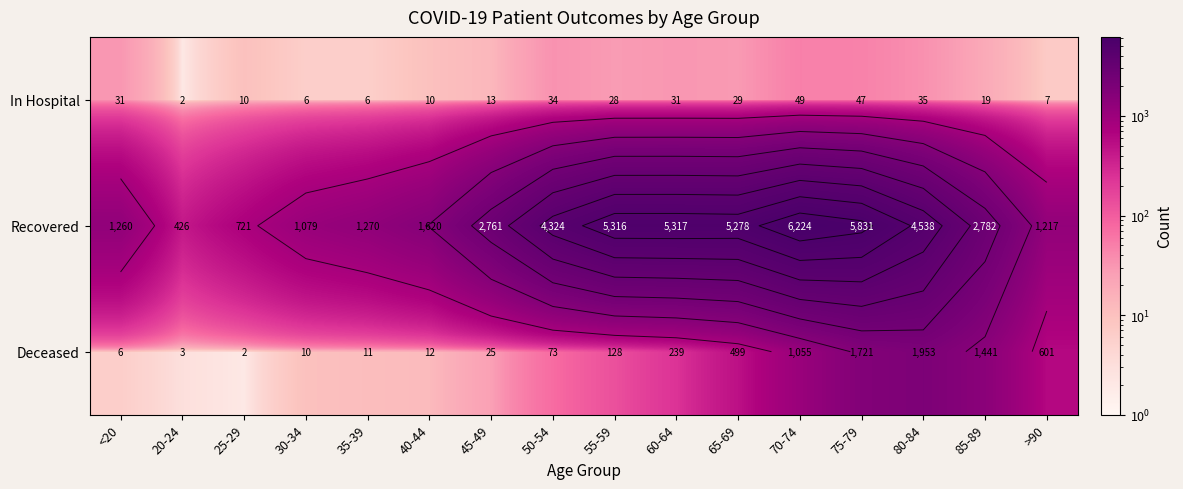

Which category has the highest value across all series?

70-74